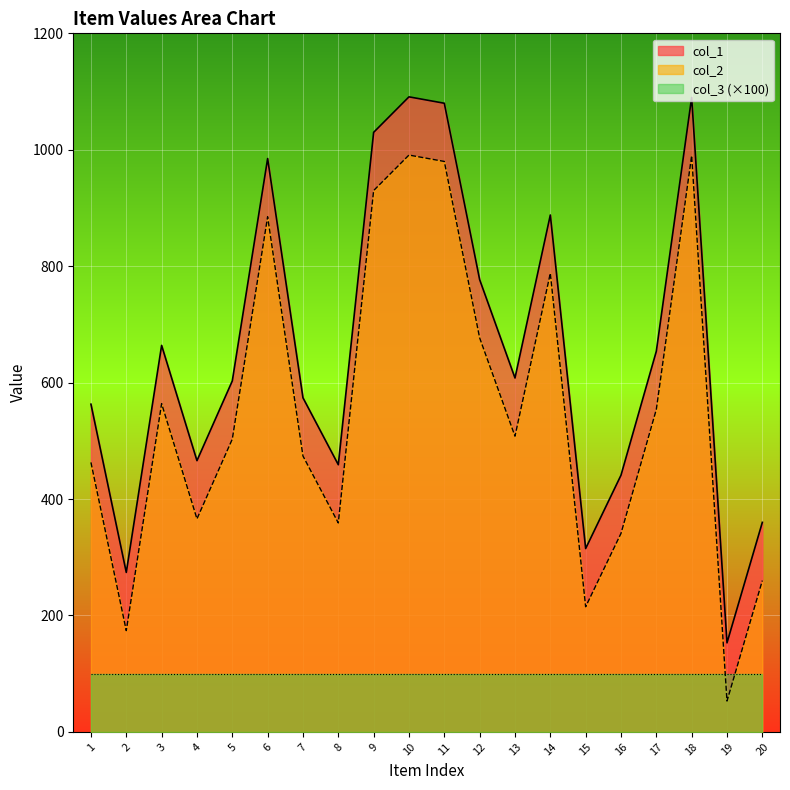

What is the spread (max minus min) of values at 3?

564